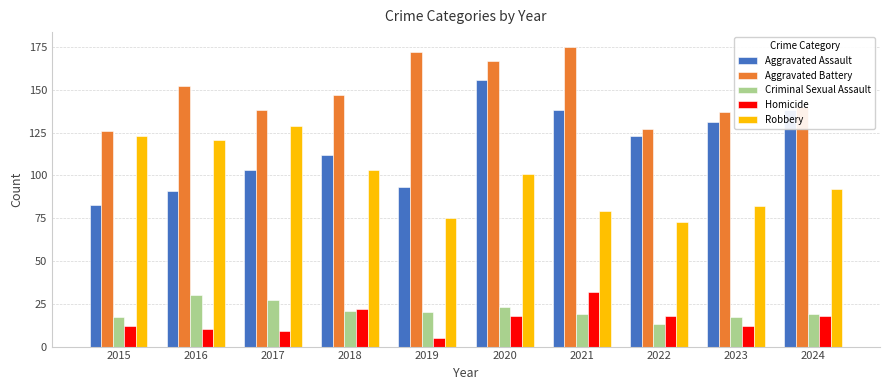

How many distinct data groups are displayed?

5